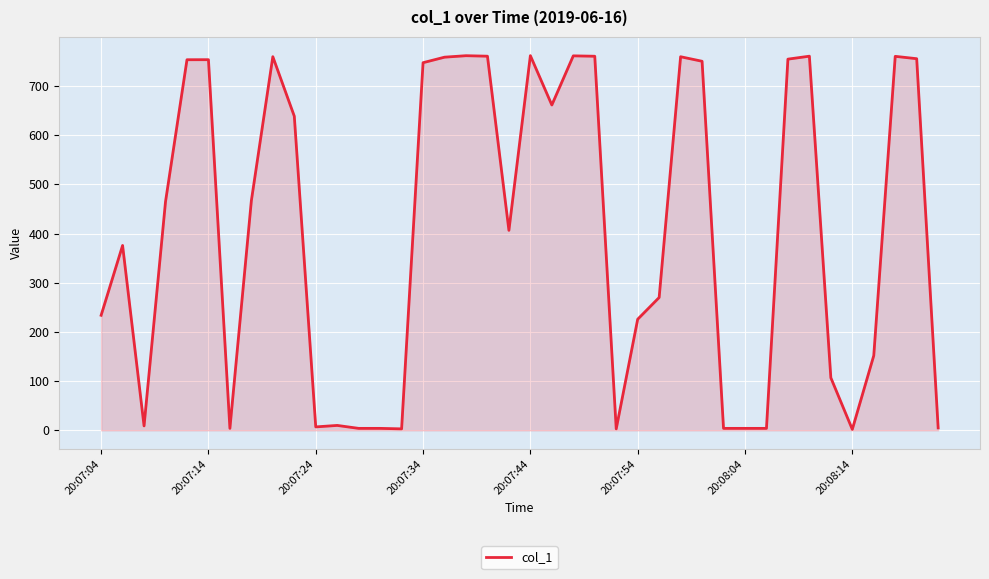

What is the greatest value displayed?

761.6